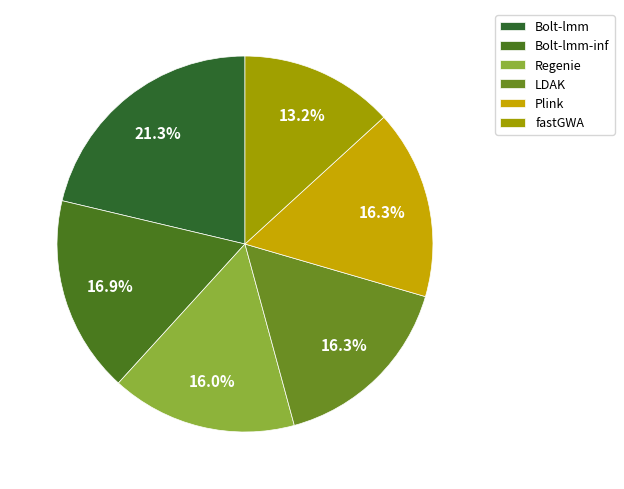

Do LDAK and Regenie together represent more than half of the pie?

No